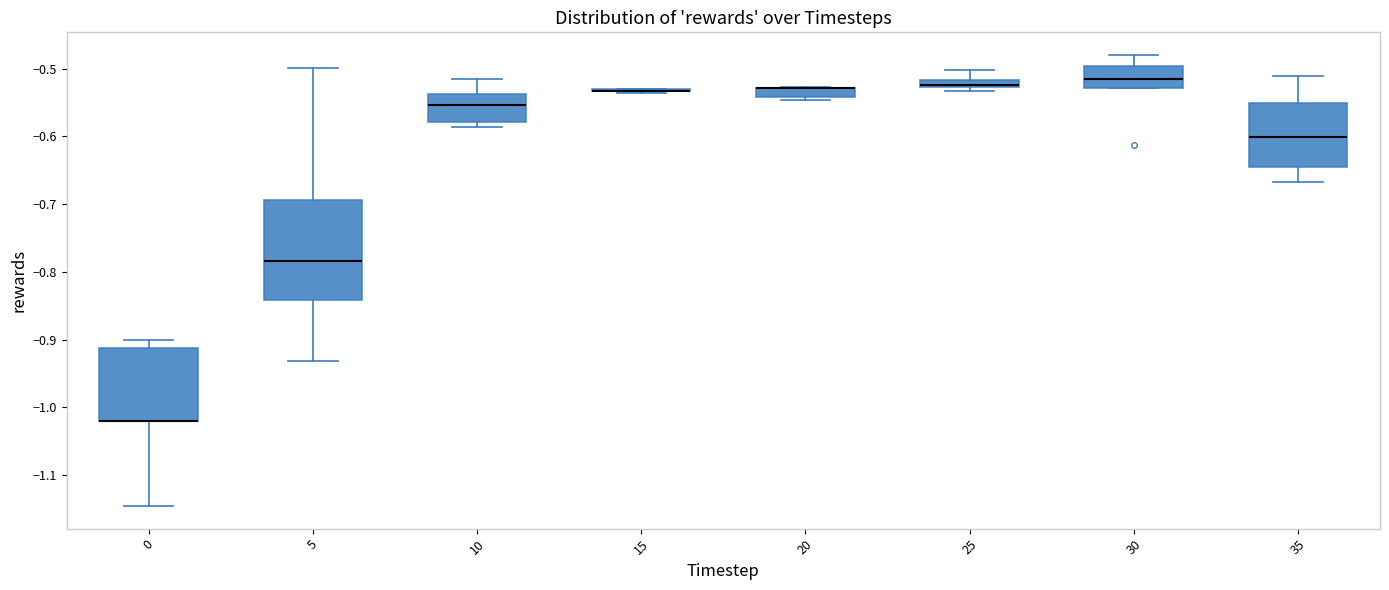

Comparing the boxes themselves (not the whiskers), which one is the tallest?

5